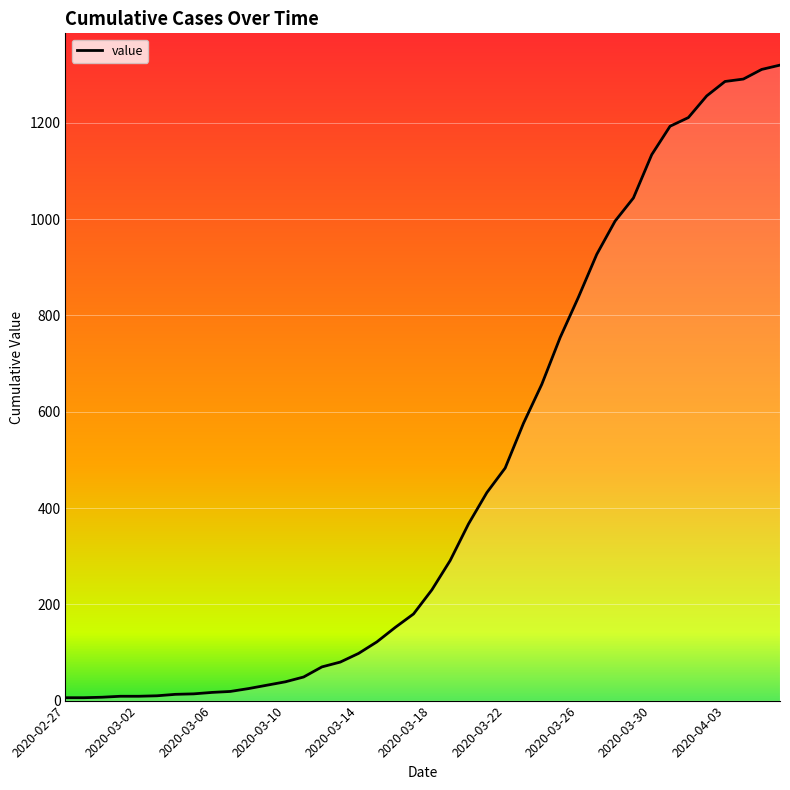

What is the difference between the maximum and minimum values?

1314